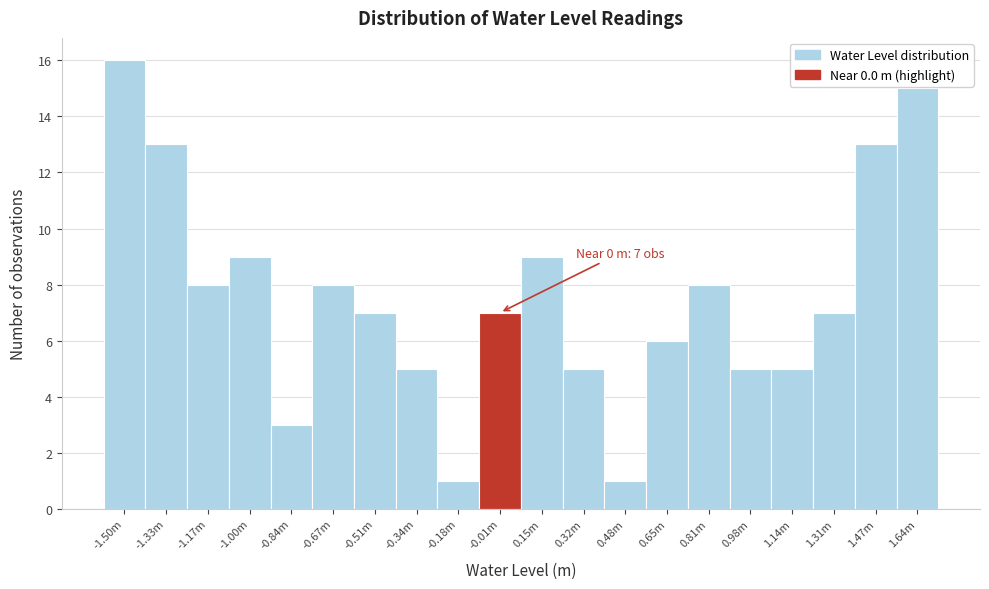

Reading right to left, transcribe all the data shown in this chart.

15	13	7	5	5	8	6	1	5	9	7	1	5	7	8	3	9	8	13	16